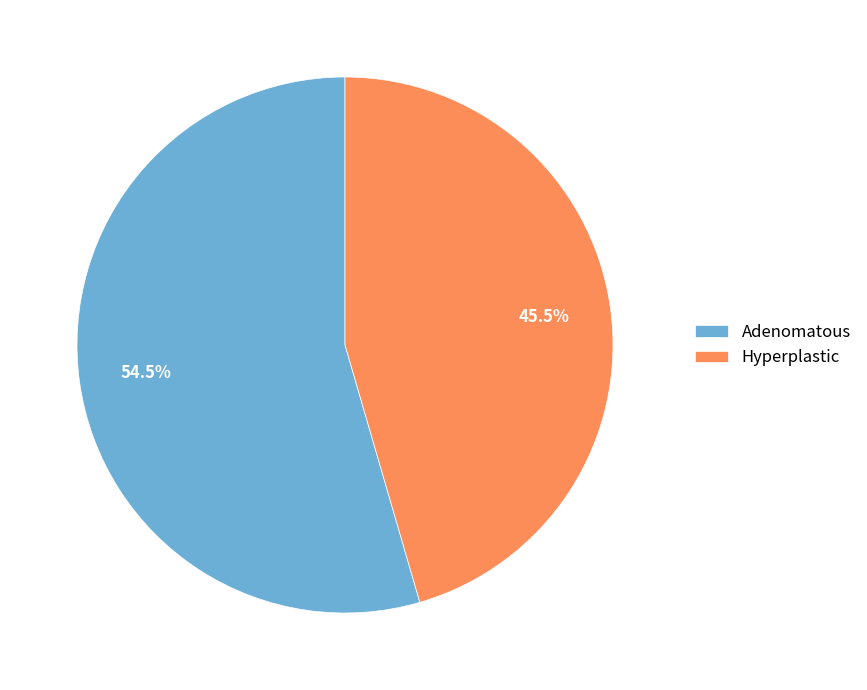

Rank the categories by value from lowest to highest.

Hyperplastic, Adenomatous